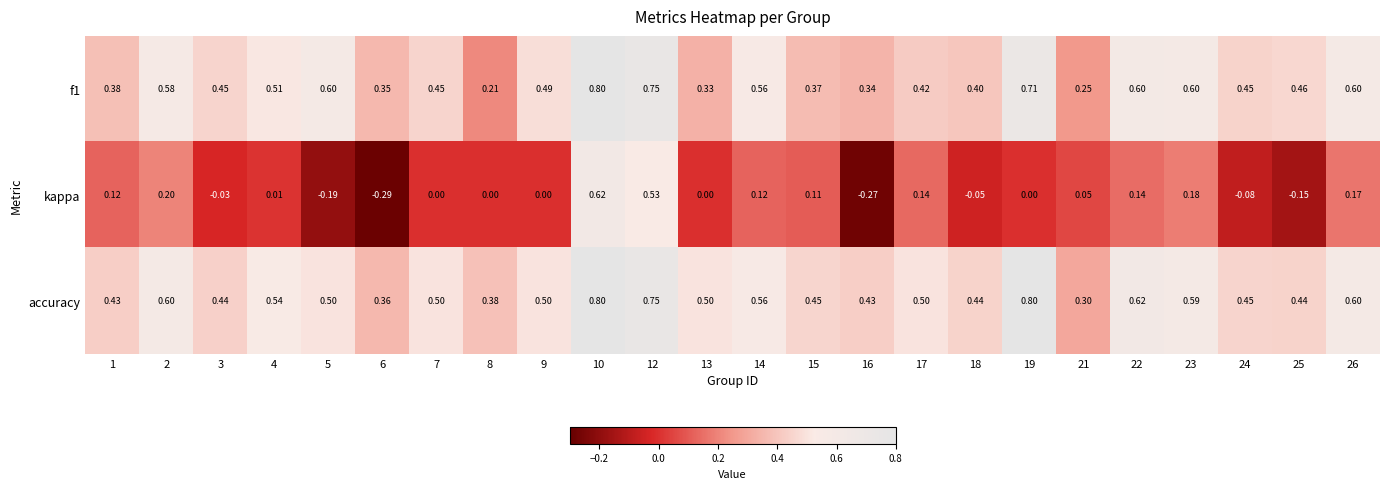

Which series has the largest total across all categories?

accuracy